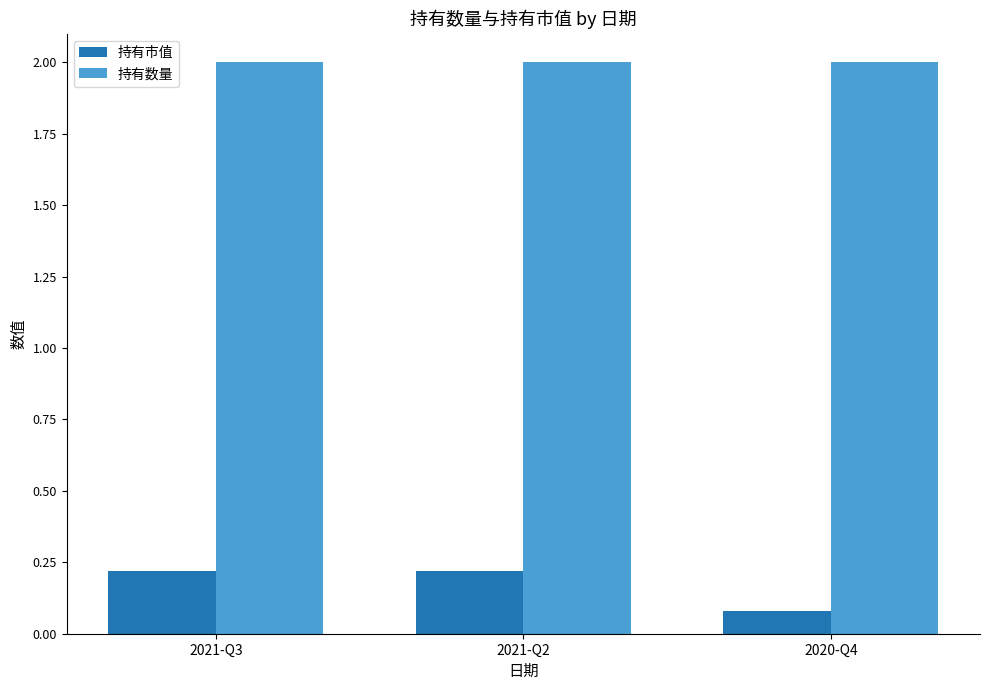

The 持有市值 series shows 0.2 at 2021-Q3. True or false?

True